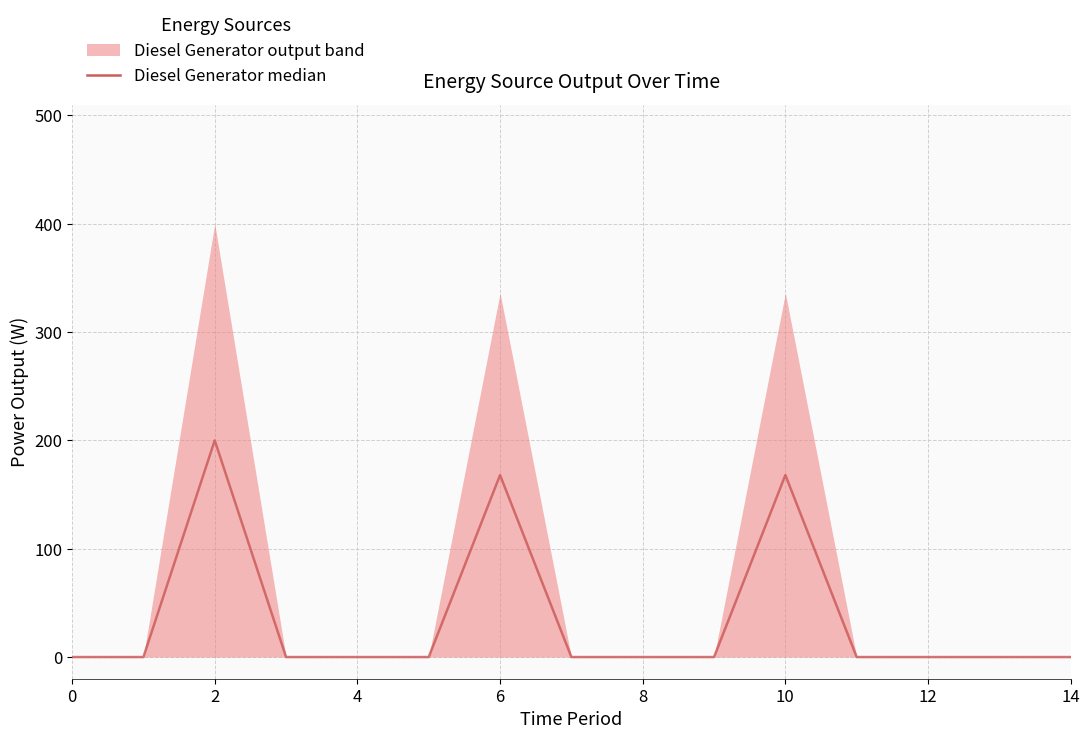

How many points are higher than both their immediate neighbors (excluding endpoints)?

3